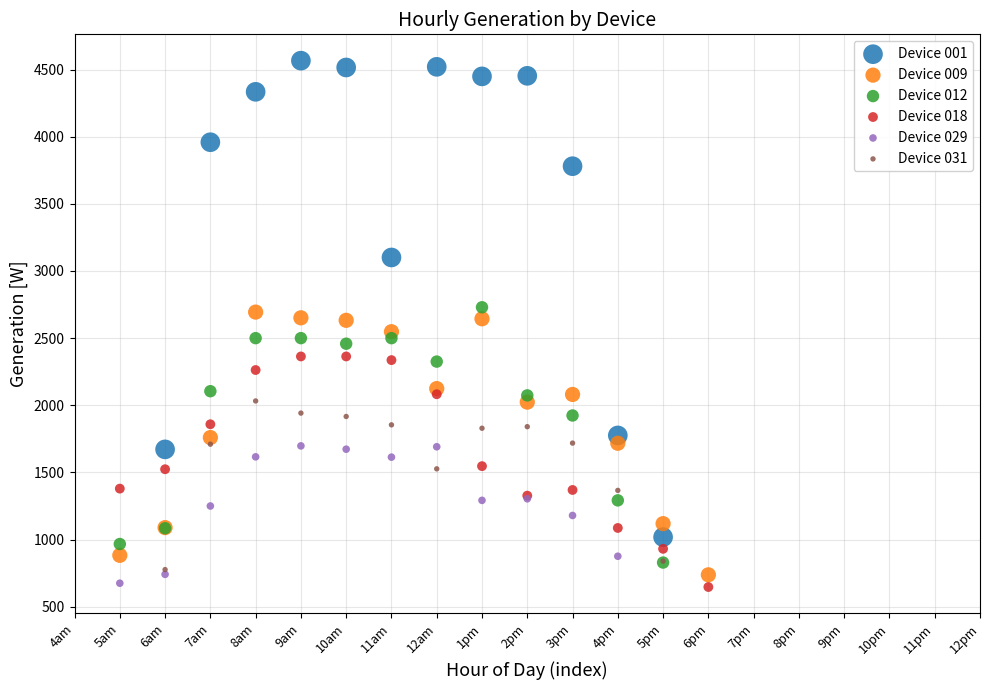

Which series reaches the maximum Y coordinate?

Device 001